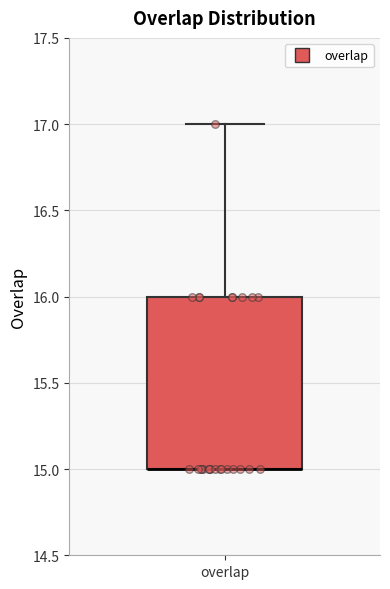

Transcribe this box plot: give where the median line is, the range the box spans, and where the two whiskers end, as read against the y-axis. The values are not printed on the chart, so give them approximately, as read against the axis.

median 15 (drawn on the box's lower edge), box 15 to 16, whiskers 15 to 17